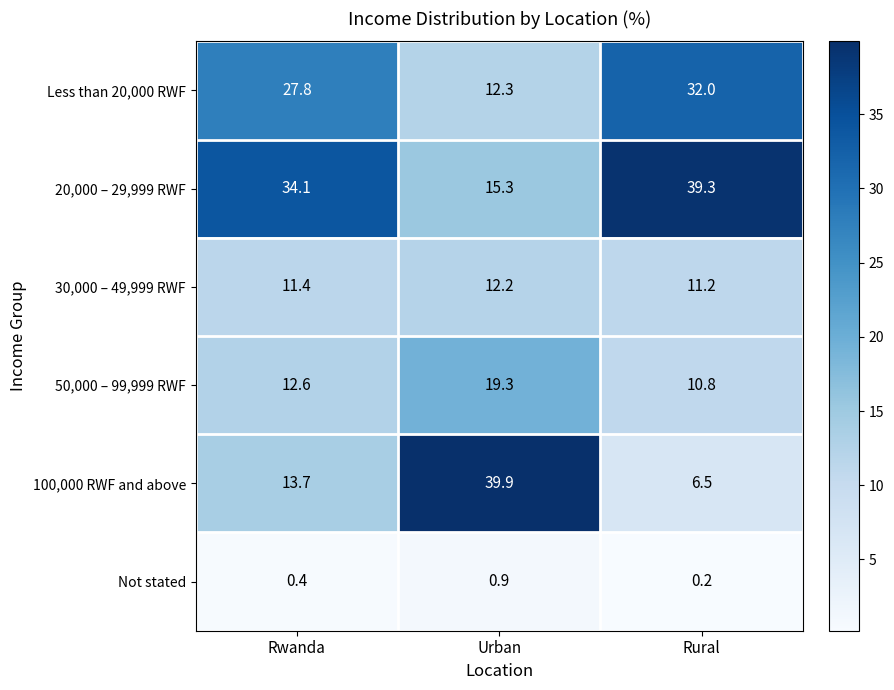

Which series has the largest range (max minus min)?

100,000 RWF and above